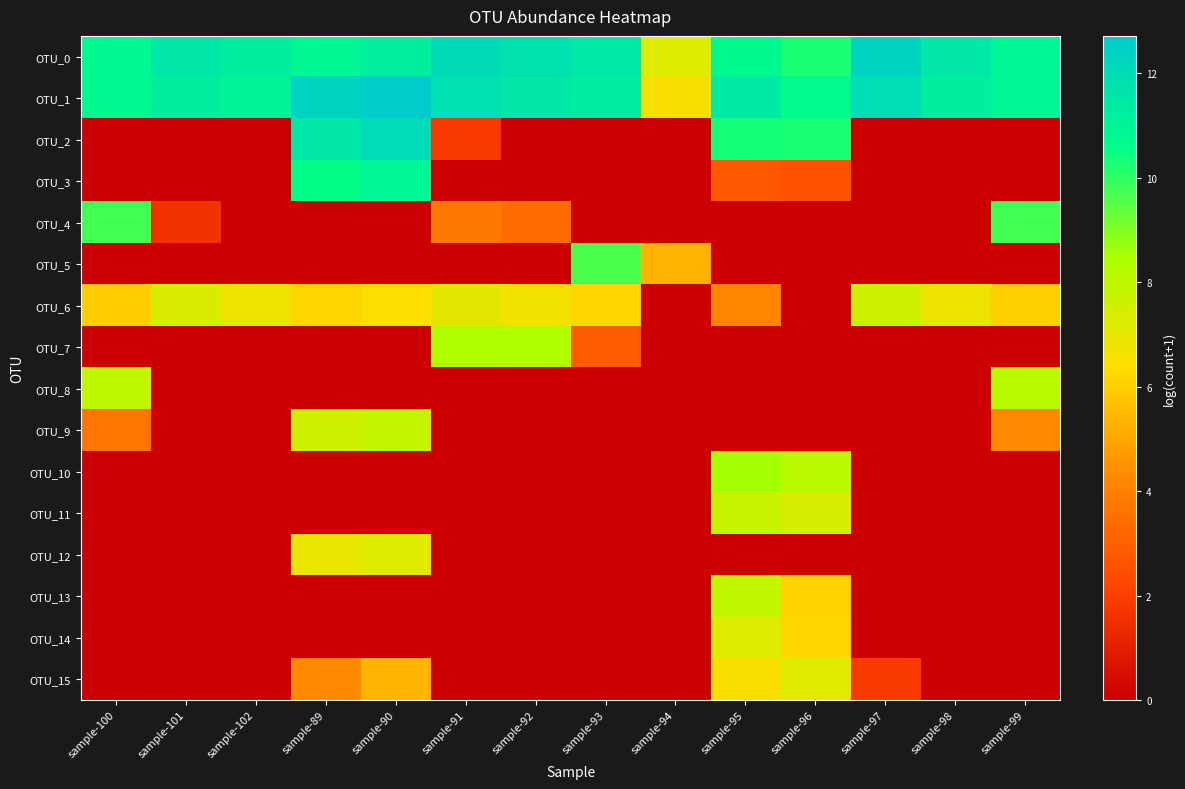

Which has a higher value, sample-95 or sample-93?

sample-93